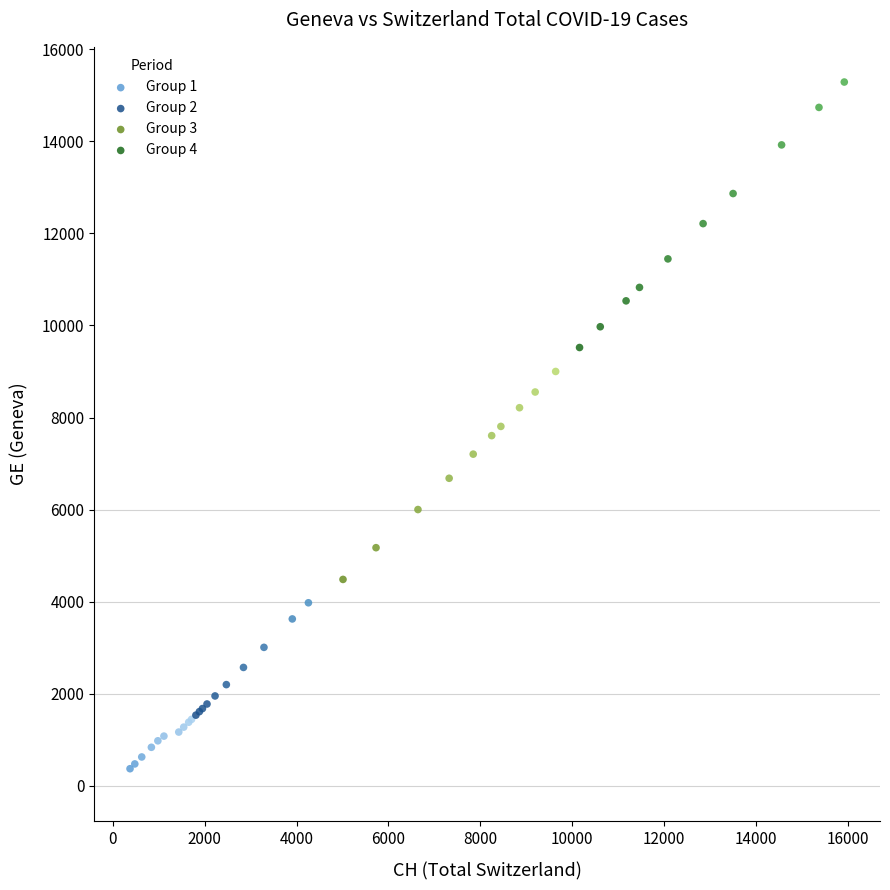

Which series contains the highest Y value?

Group 4